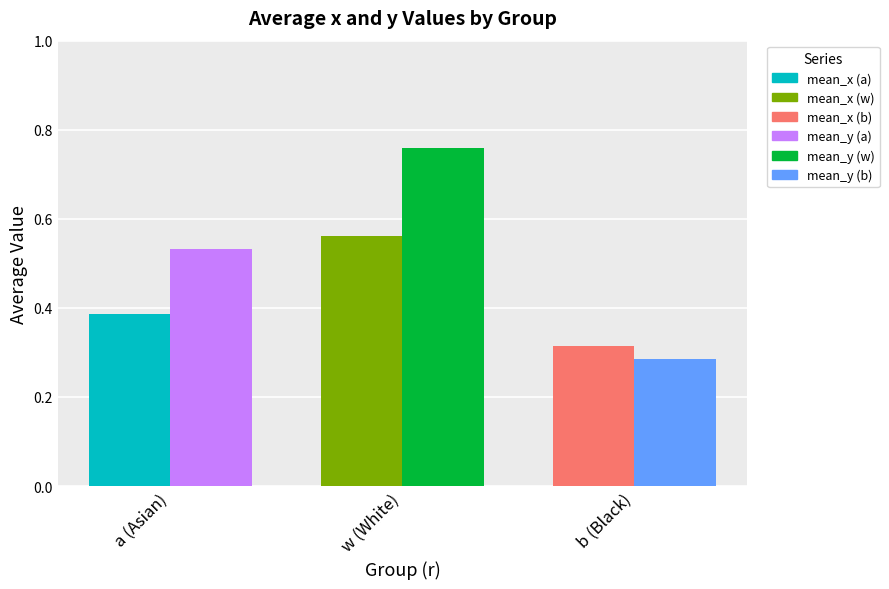

At which category does the chart reach its minimum across all series?

b (Black)